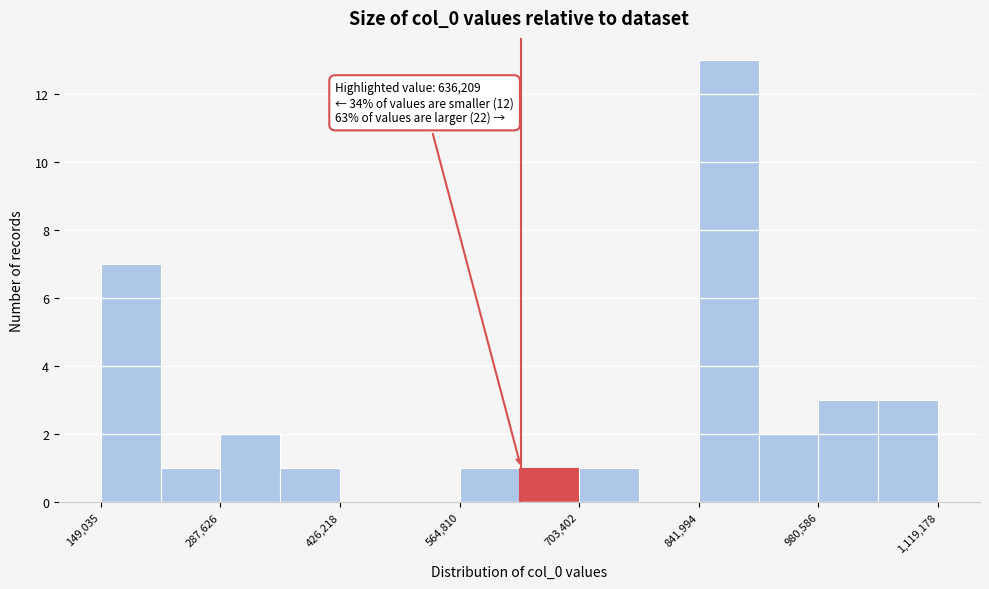

Around what value on the x-axis is the tallest bar? Give the approximate position of its centre, as read against the axis.

880000